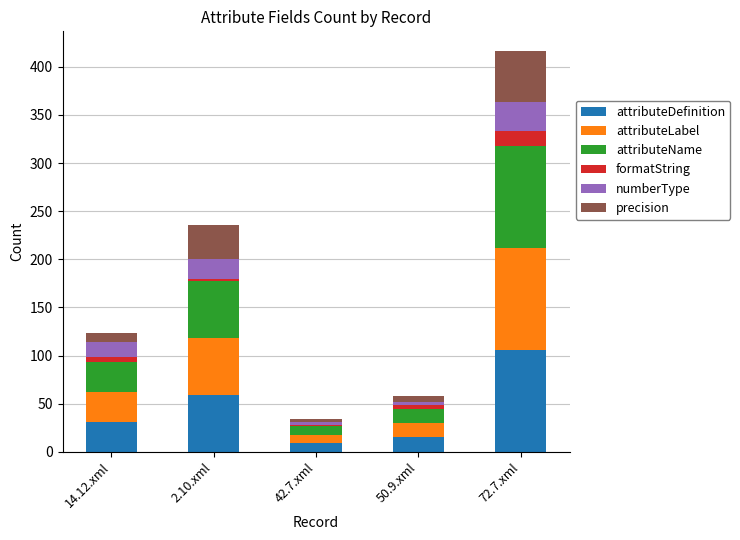

Which category has the highest value in the attributeDefinition series?

72.7.xml